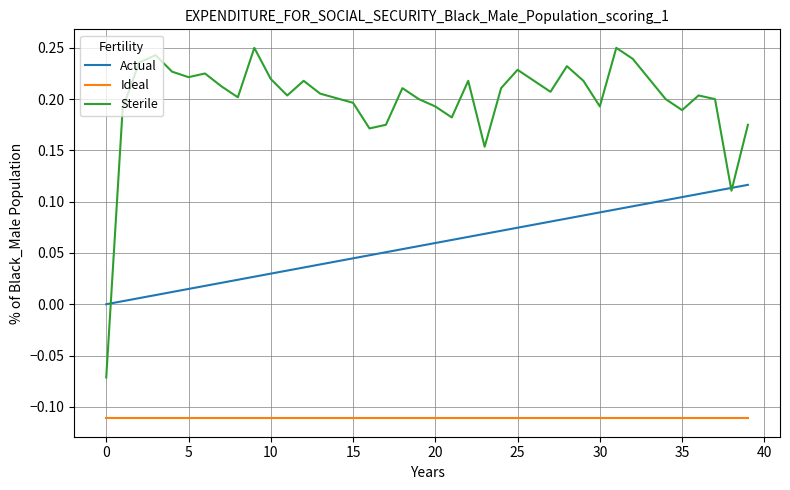

Which series has the largest total across all categories?

Sterile